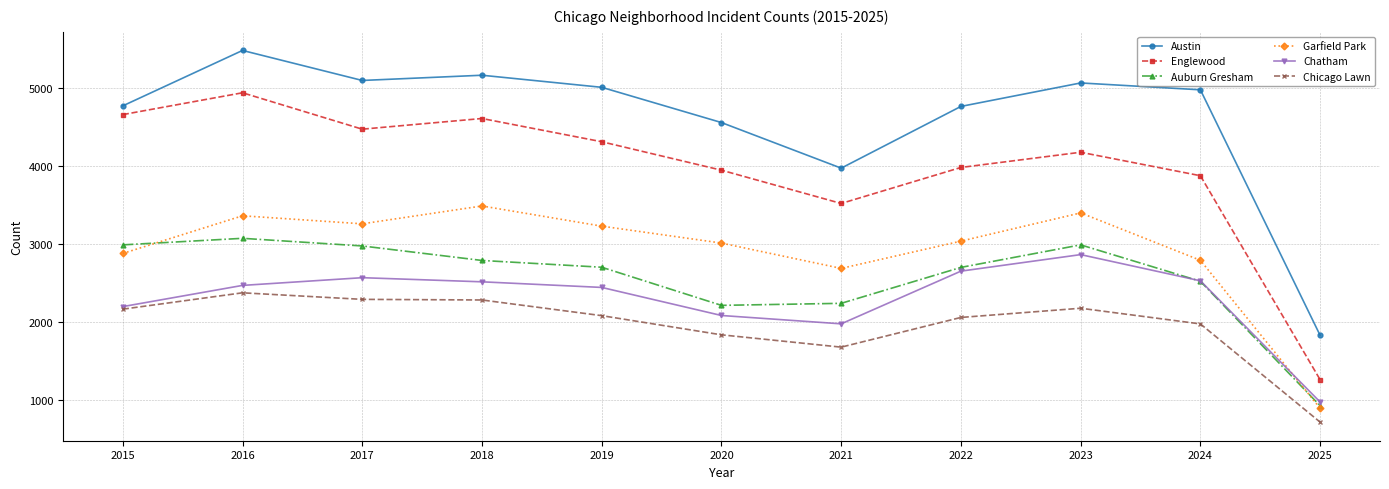

What is the highest value of the Austin series?

5481